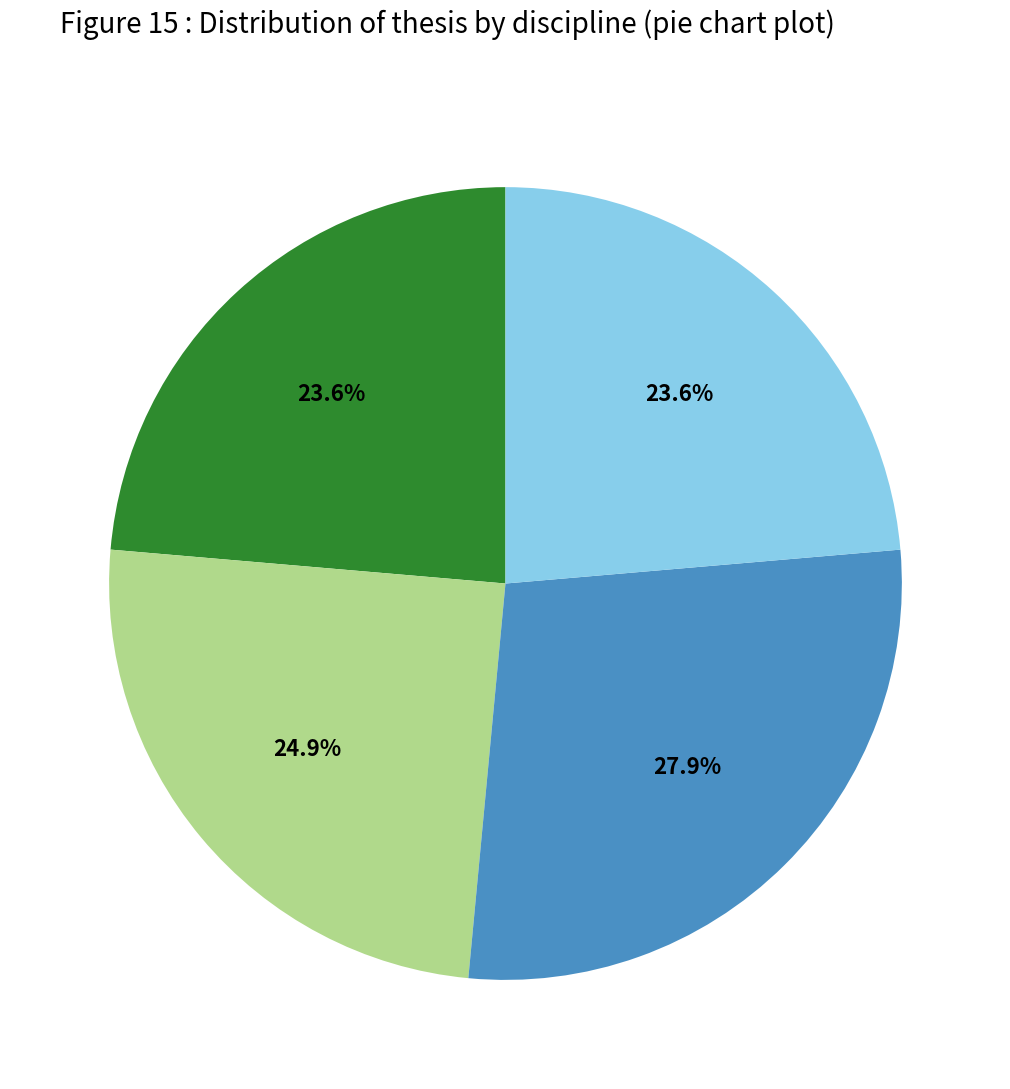

Does any single category account for the majority?

No